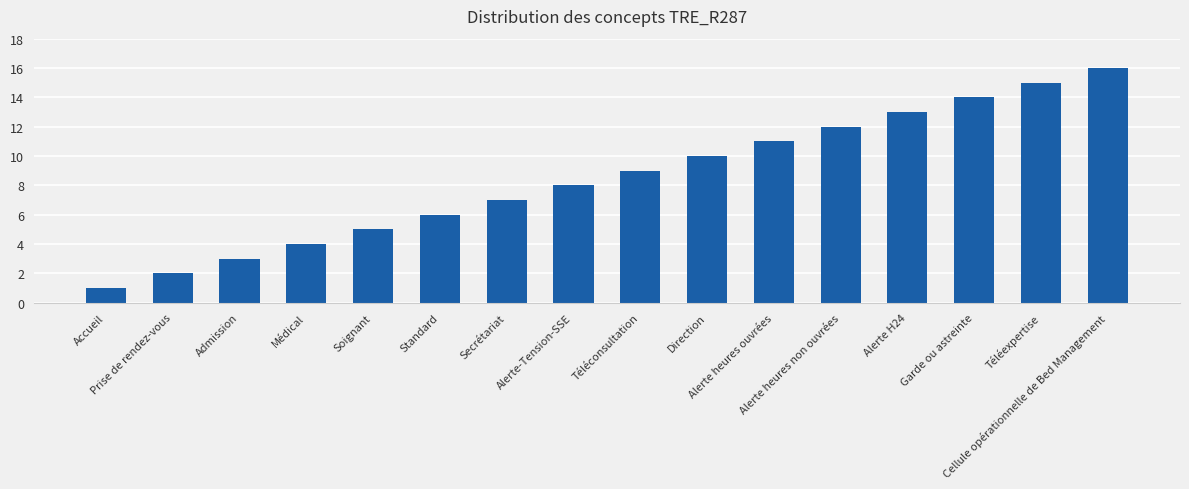

Does the chart contain stacked bars?

No